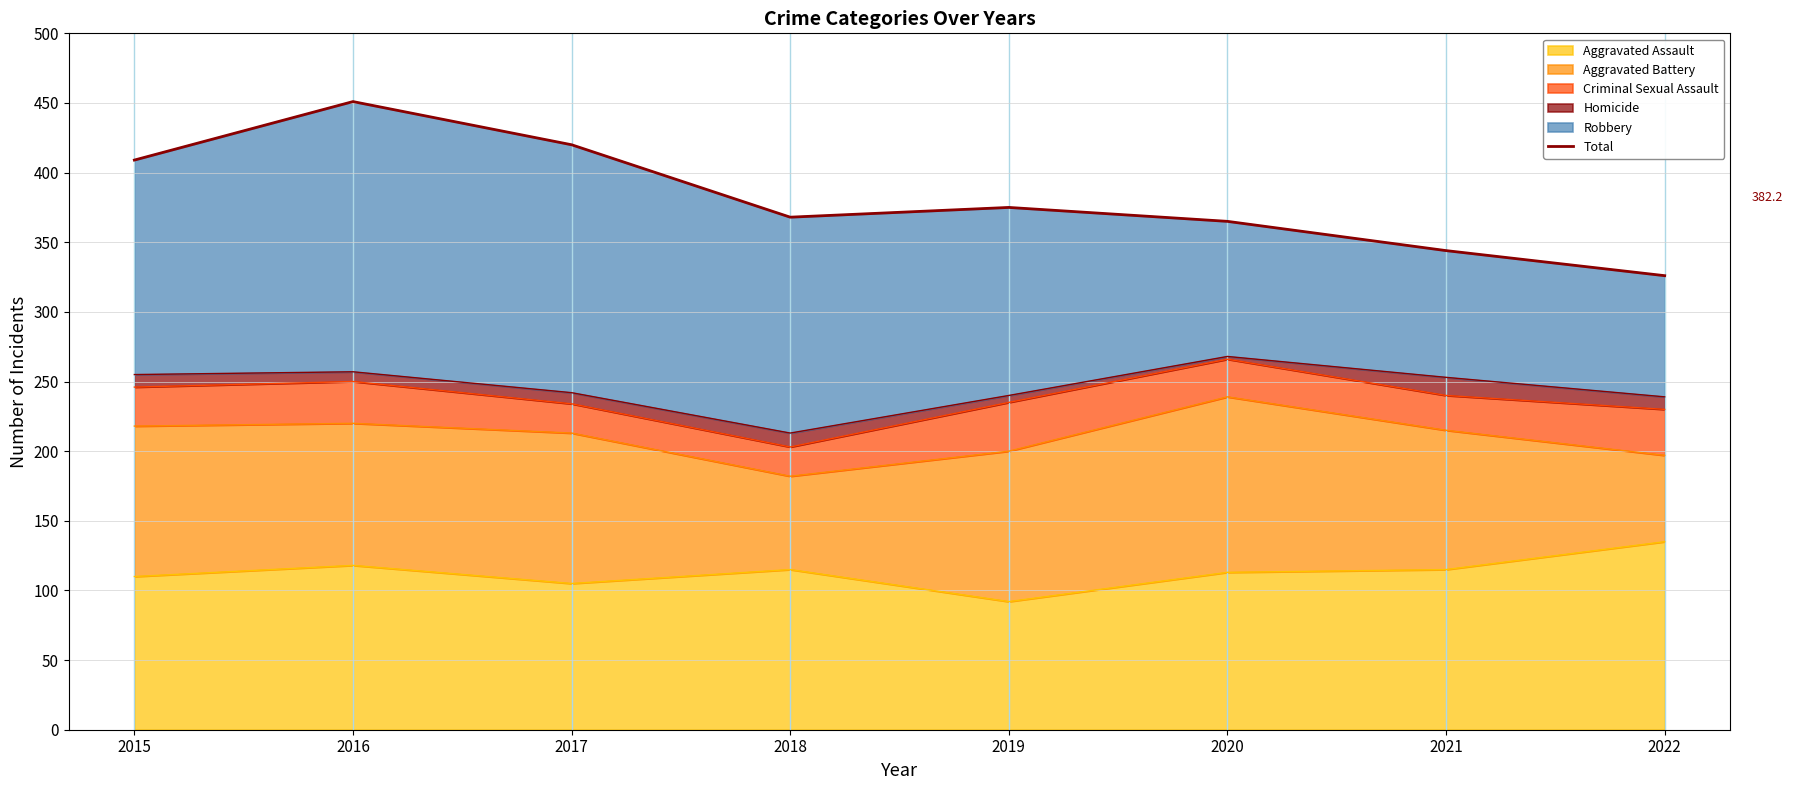

List the labels in order of value, largest first.

2016, 2017, 2015, 2019, 2018, 2020, 2021, 2022